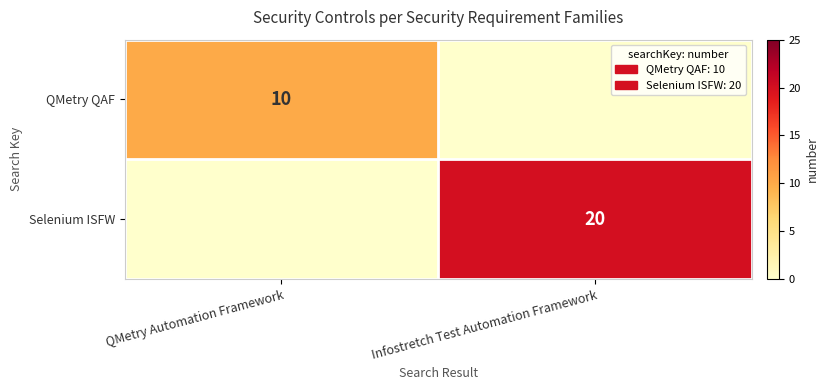

The value of Selenium ISFW at Infostretch Test Automation Framework is 20. True or false?

True